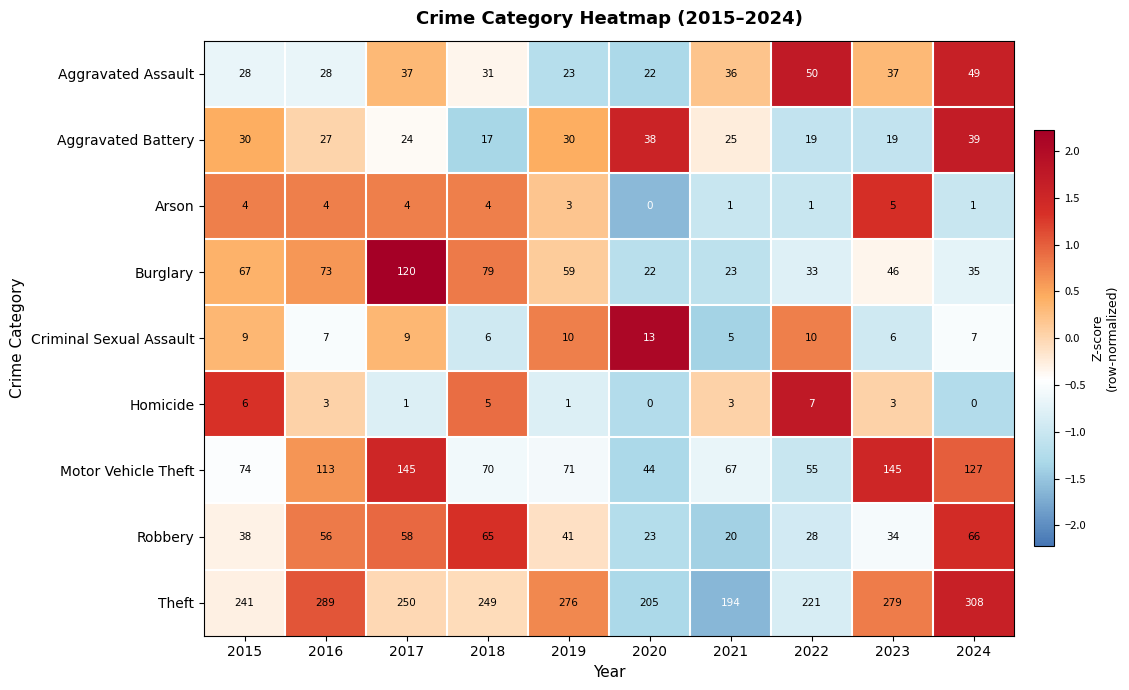

Read the Aggravated Battery value at 2023, to the nearest 10.

20